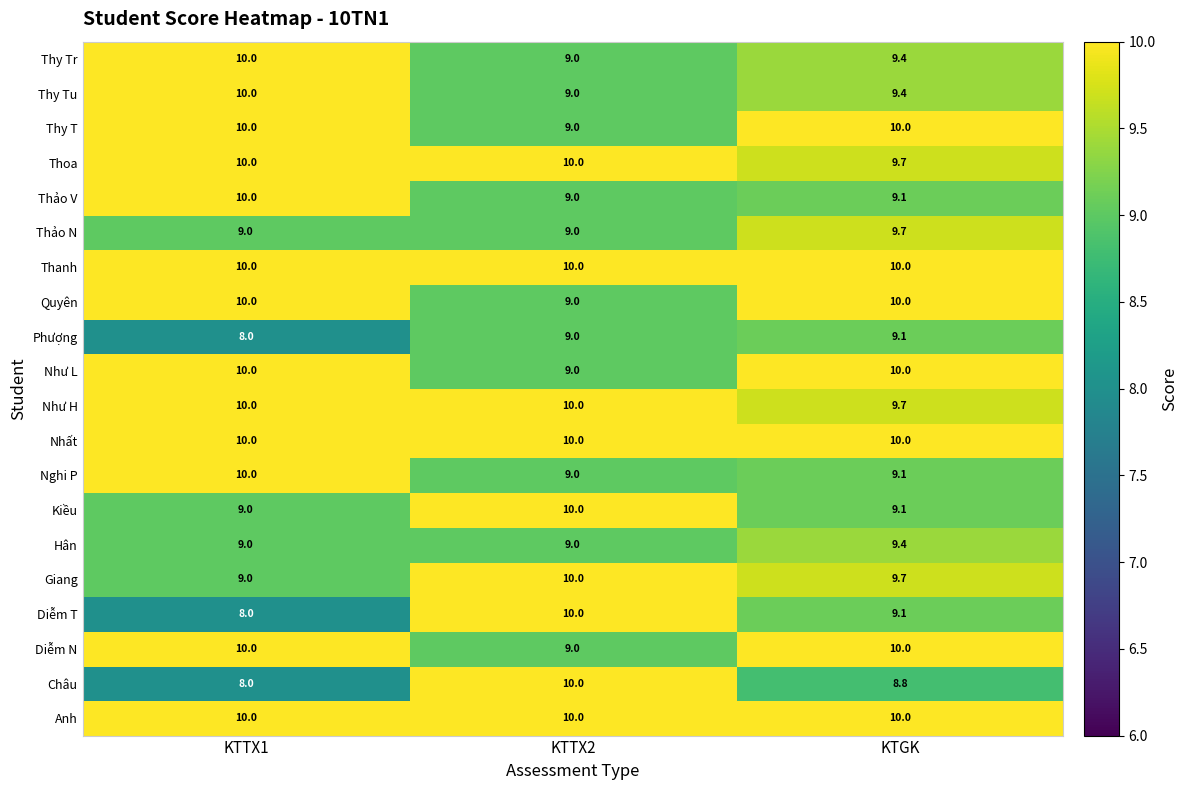

True or false: Diễm T has a value of 8.0 at KTTX1.

True